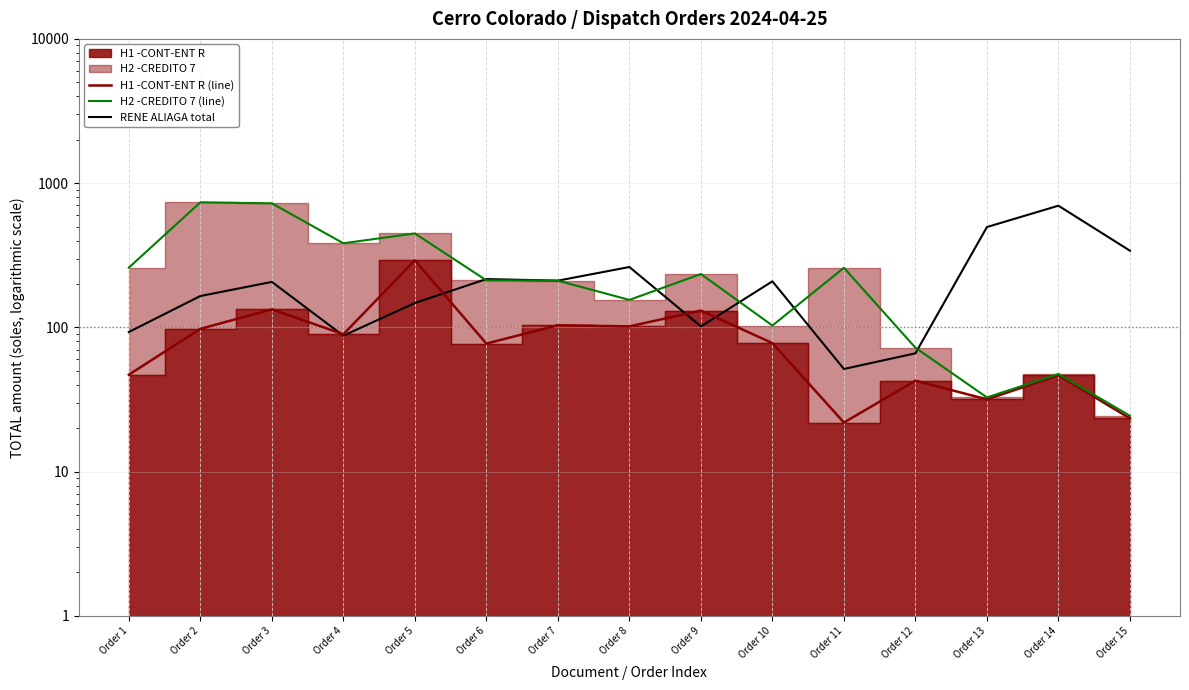

Where do H2 -CREDITO 7 (line) and RENE ALIAGA total first cross each other?

Order 5 and Order 6